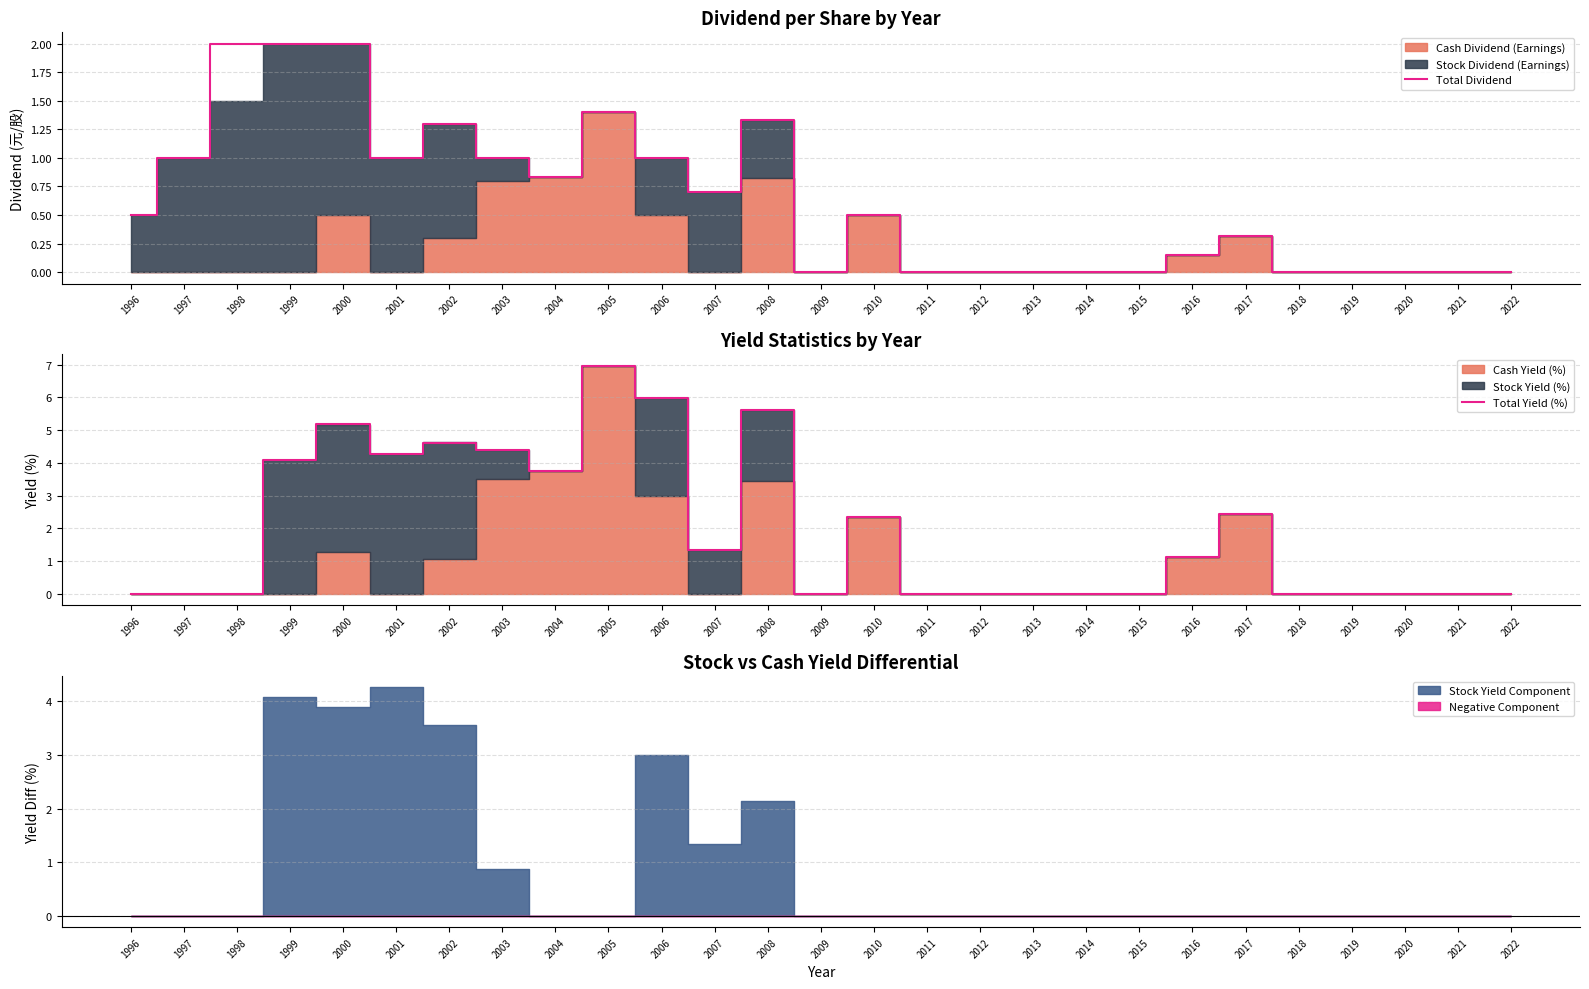

Which series has the largest total across all categories?

Total Yield (%)